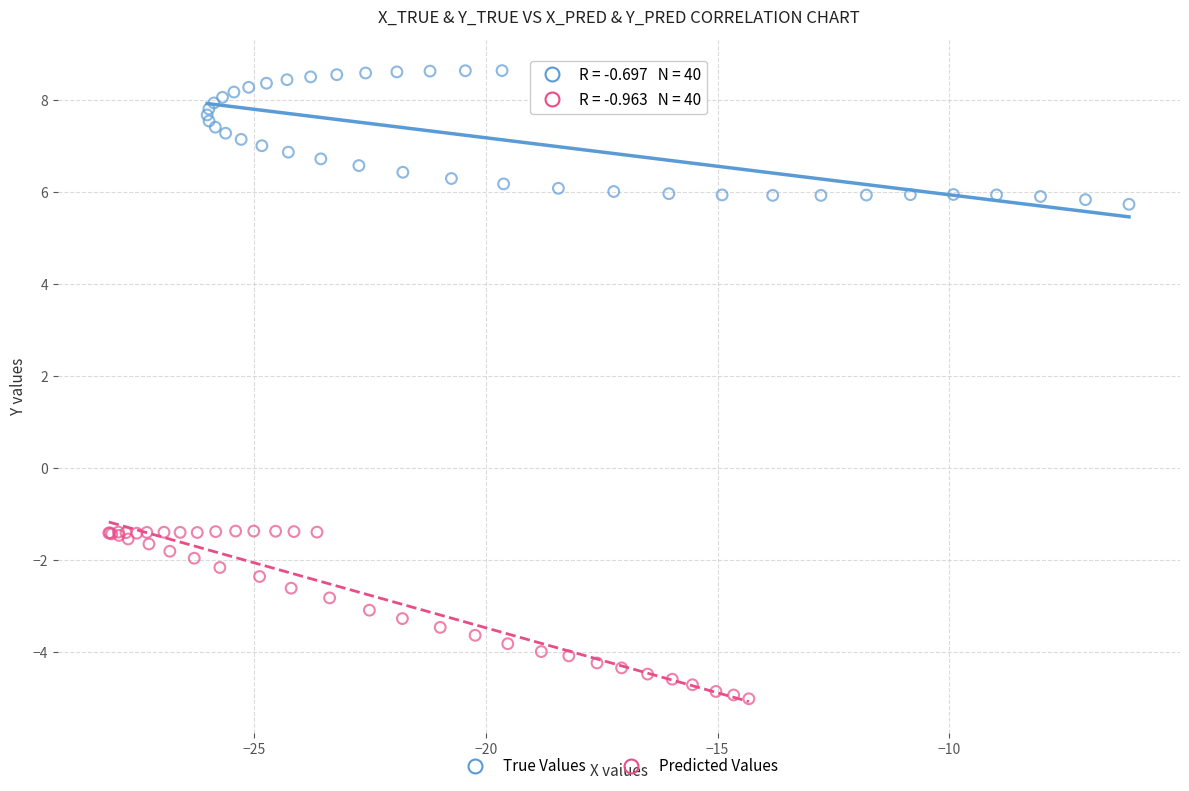

Which series reaches the minimum Y coordinate?

Predicted Values